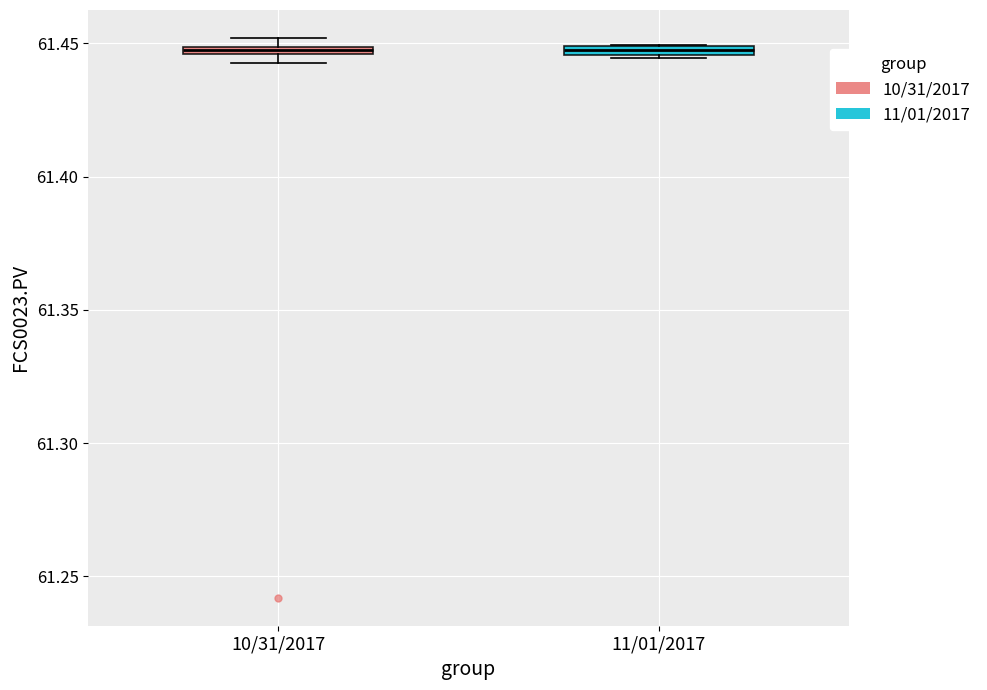

Where is the upper edge of the box for 11/01/2017 on the y-axis? The values are not printed on the chart, so give them approximately, as read against the axis.

61.450